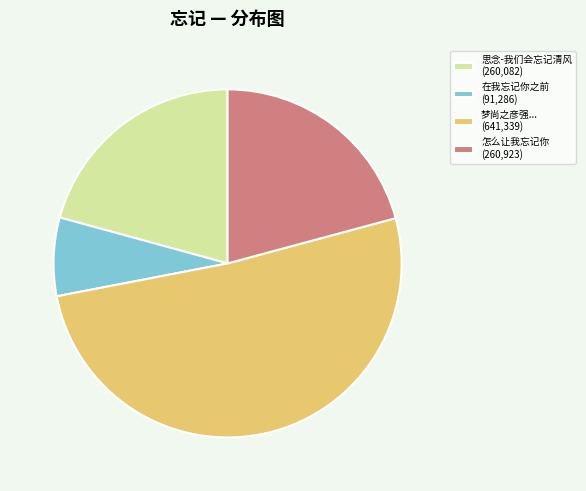

True or false: 怎么让我忘记你 (260,923) accounts for 21% of the total.

True